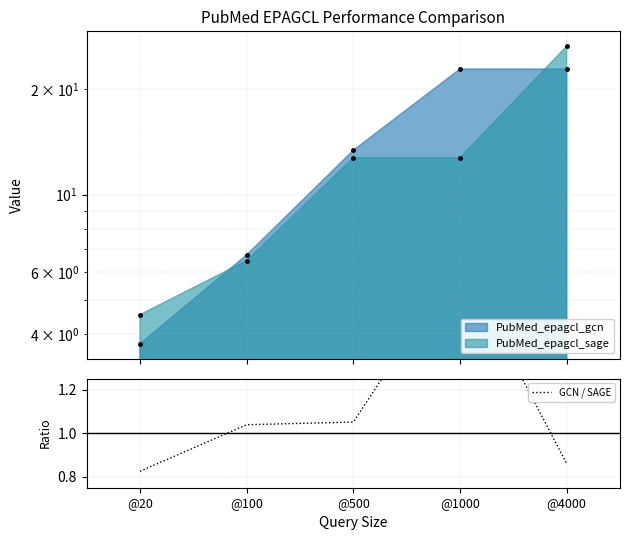

What is the greatest value displayed?

26.5